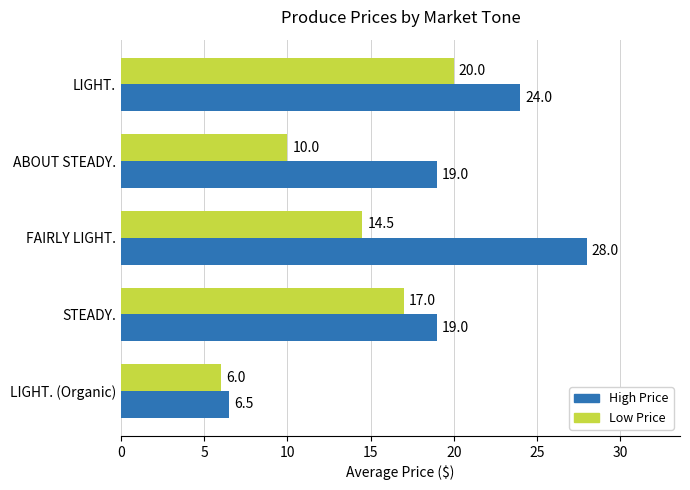

What is the smallest value displayed?

6.0